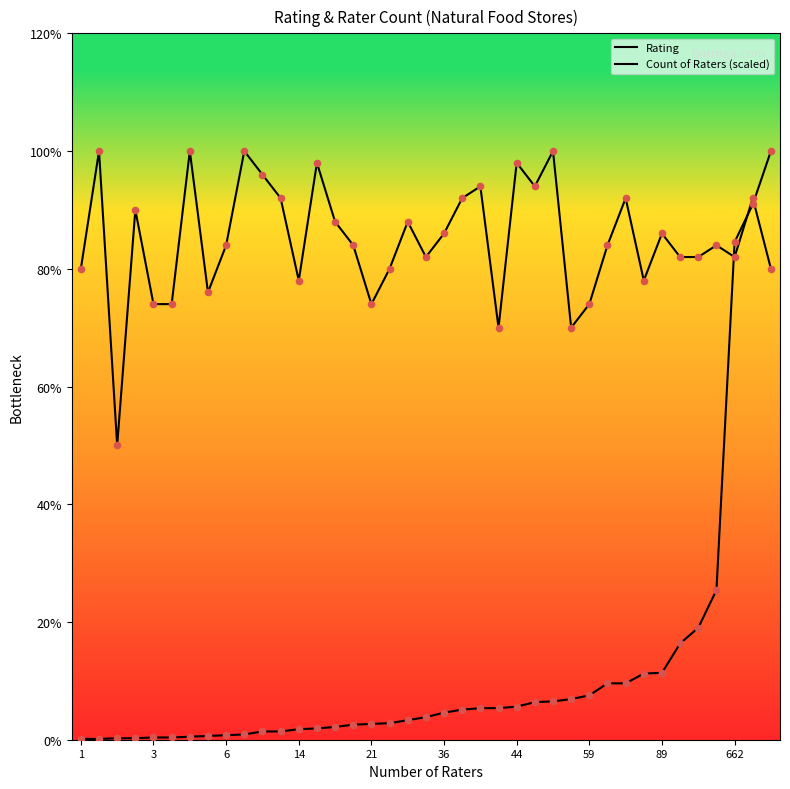

Is the value of Rating at 15 greater than the value of Count of Raters (scaled) at 18?

Yes